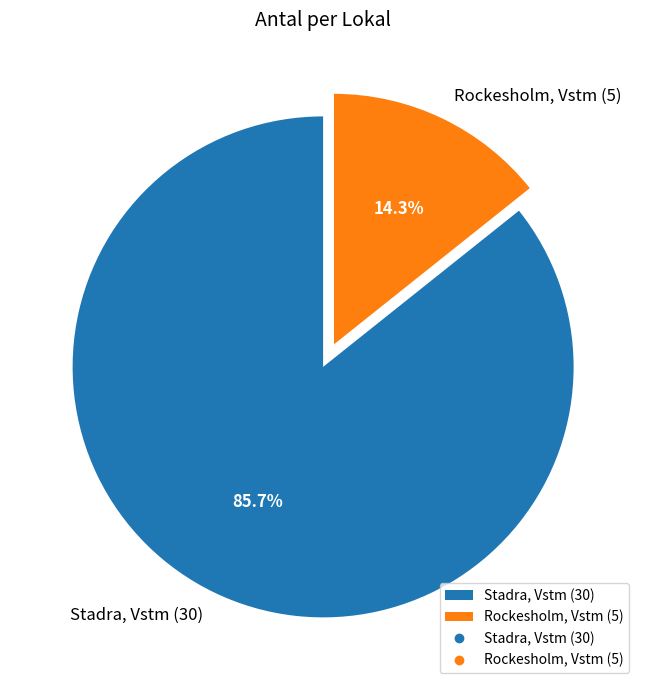

Which slice represents more than half of the pie?

Stadra, Vstm (30)